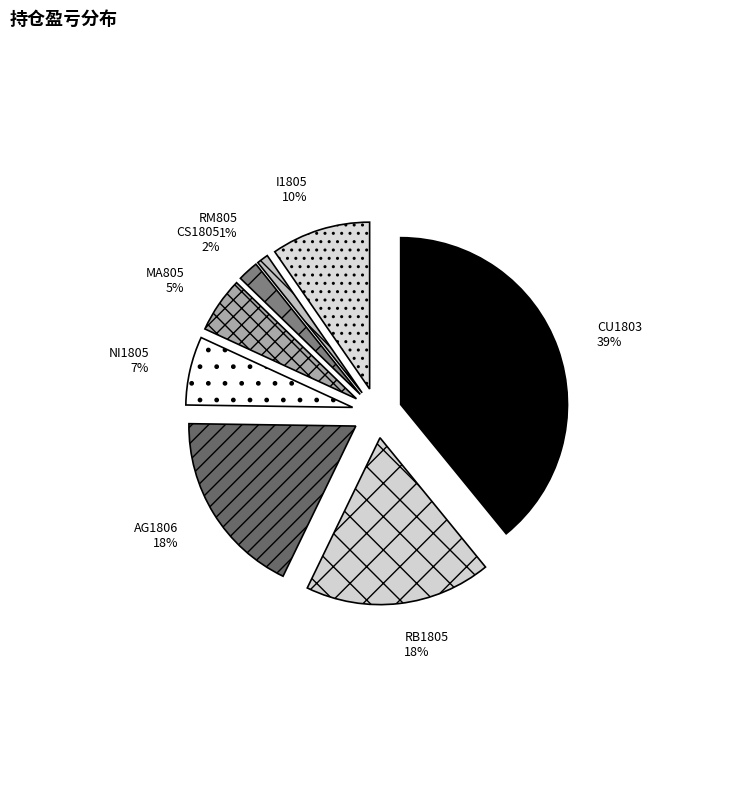

Is CU1803 the majority of the pie?

No